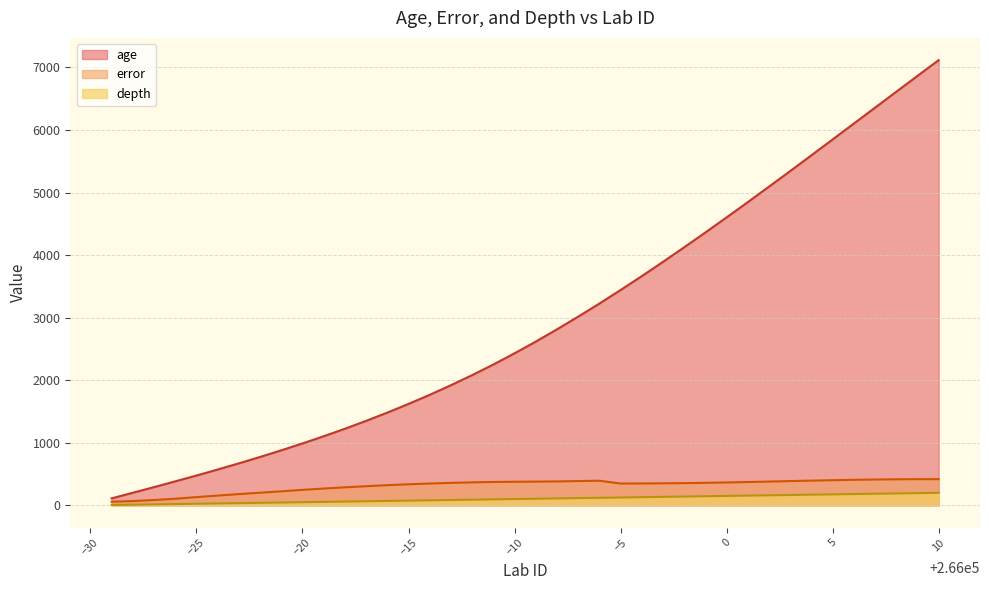

The error series shows 161.8 at 265993. True or false?

False